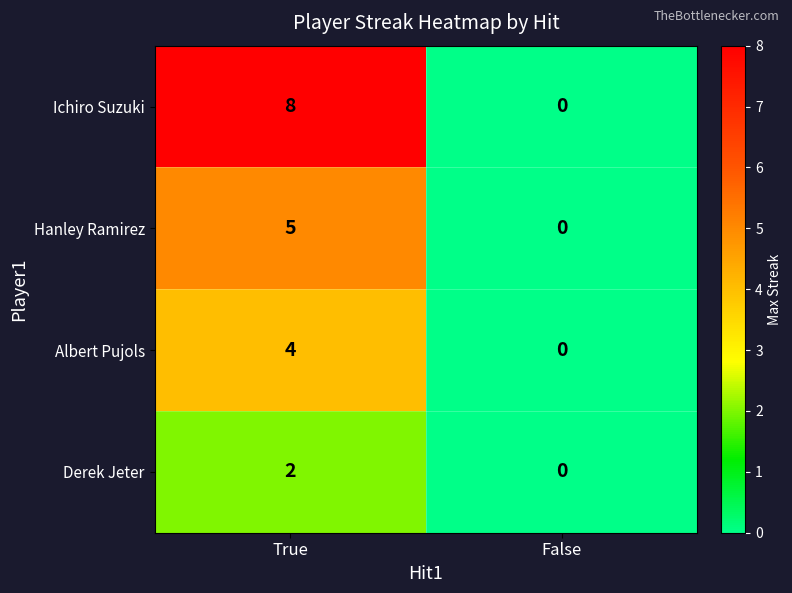

Between True and False, which series saw the biggest shift?

Ichiro Suzuki